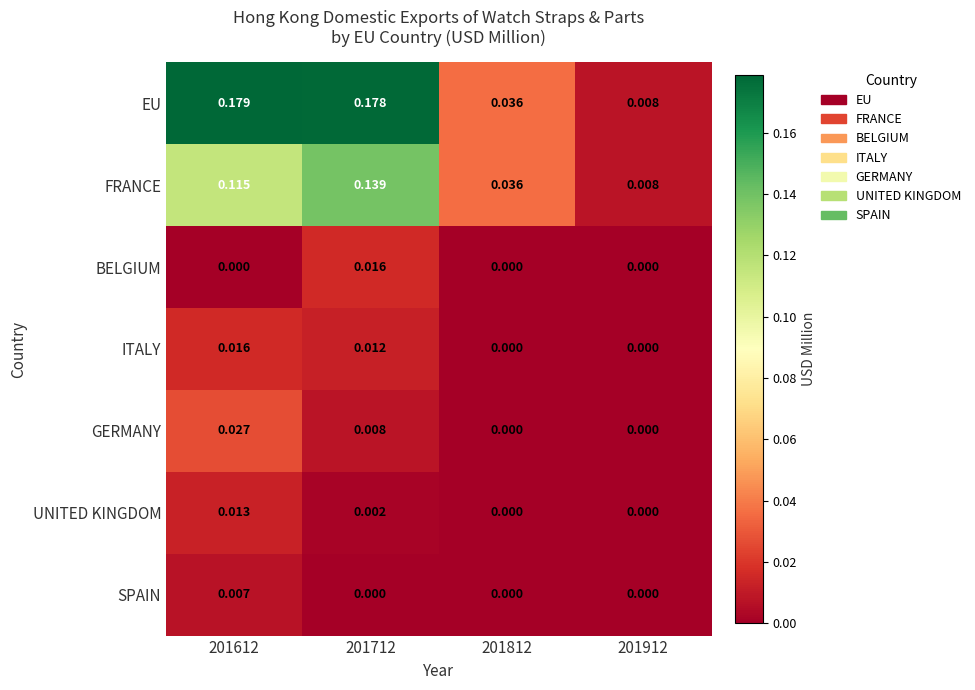

At 201612, list the series in order from smallest to largest.

BELGIUM, SPAIN, UNITED KINGDOM, ITALY, GERMANY, FRANCE, EU